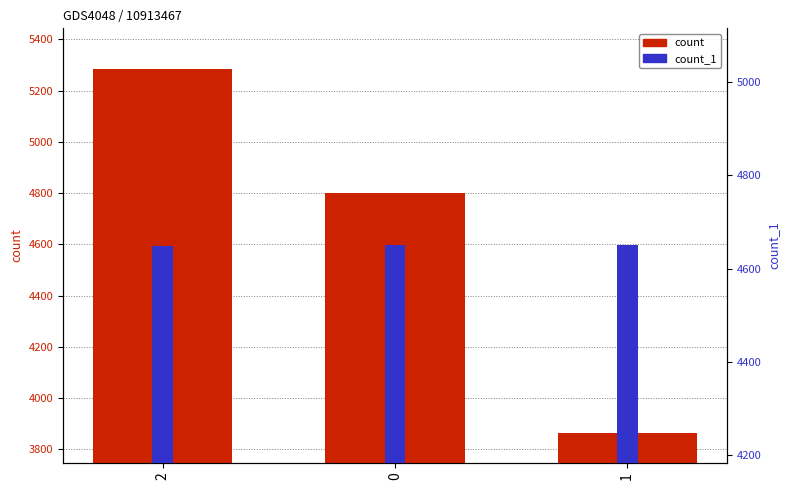

List the series in order of their peak value, highest first.

count, count_1